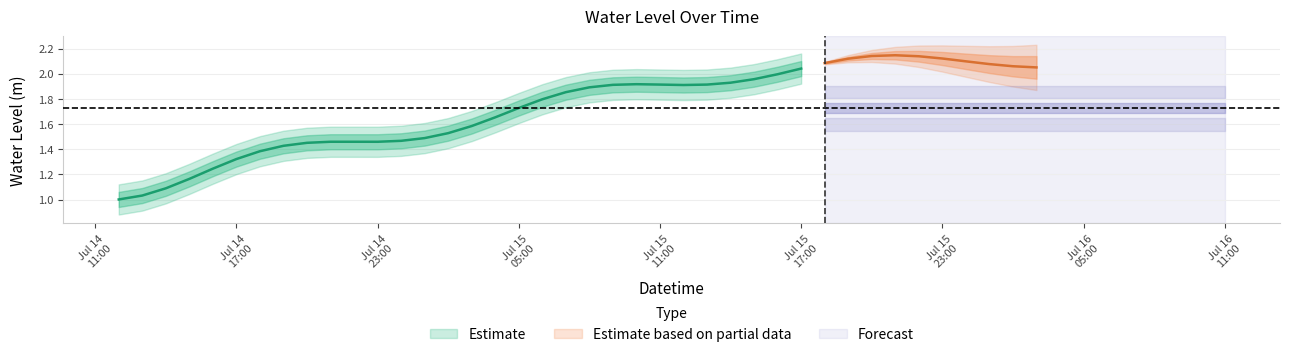

What is the sum of all values?

69.0